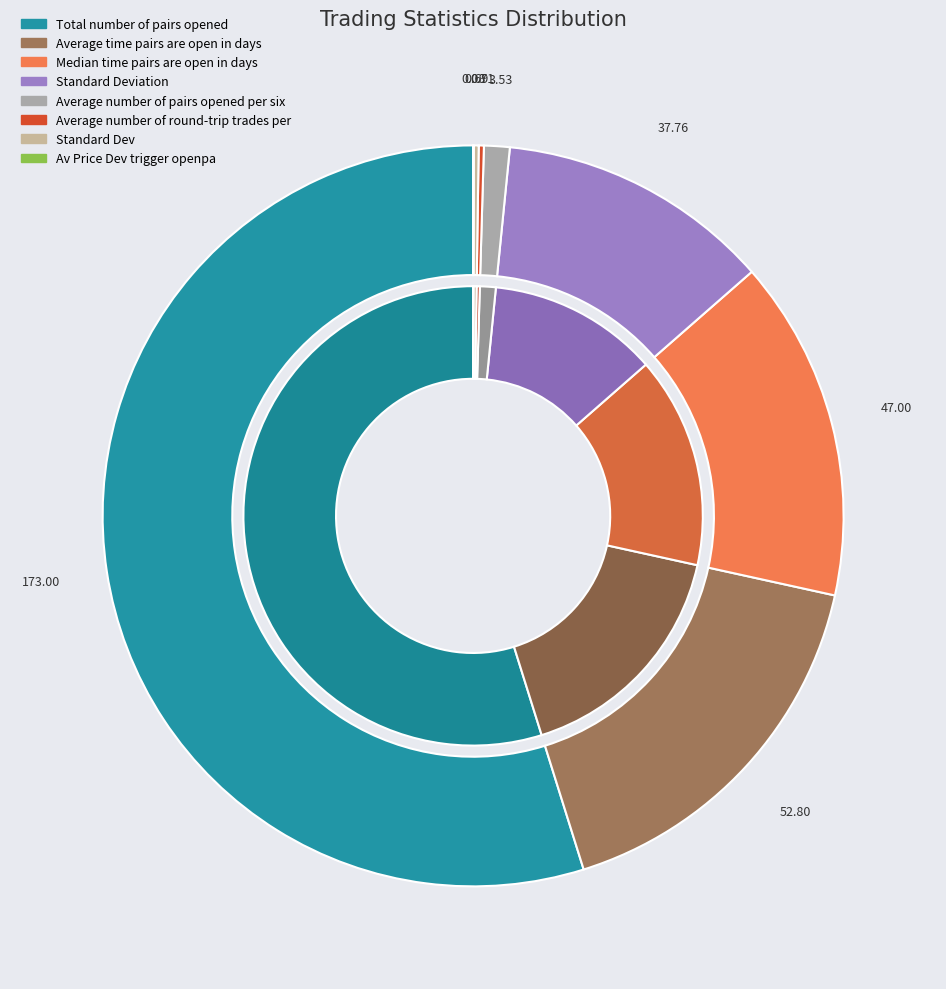

Is it true that Standard_Deviation is 12% of the pie?

True